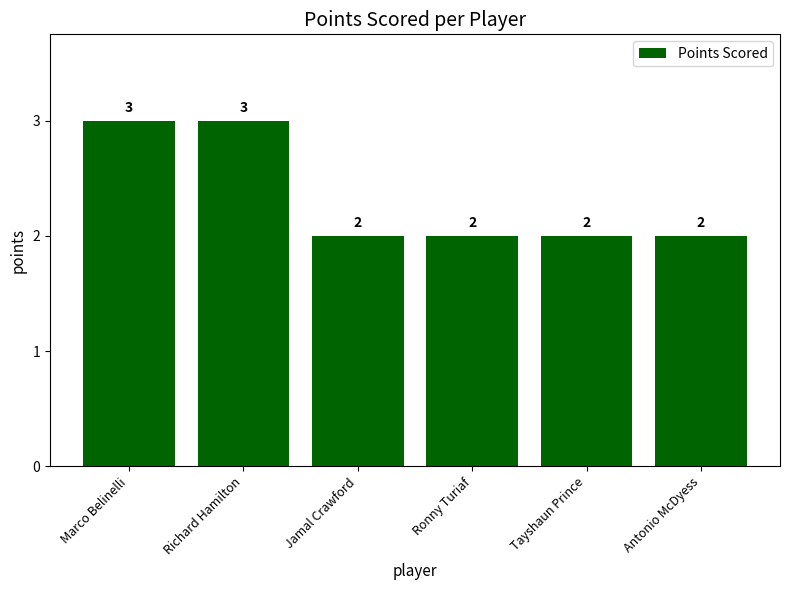

What is the sum of all values?

14